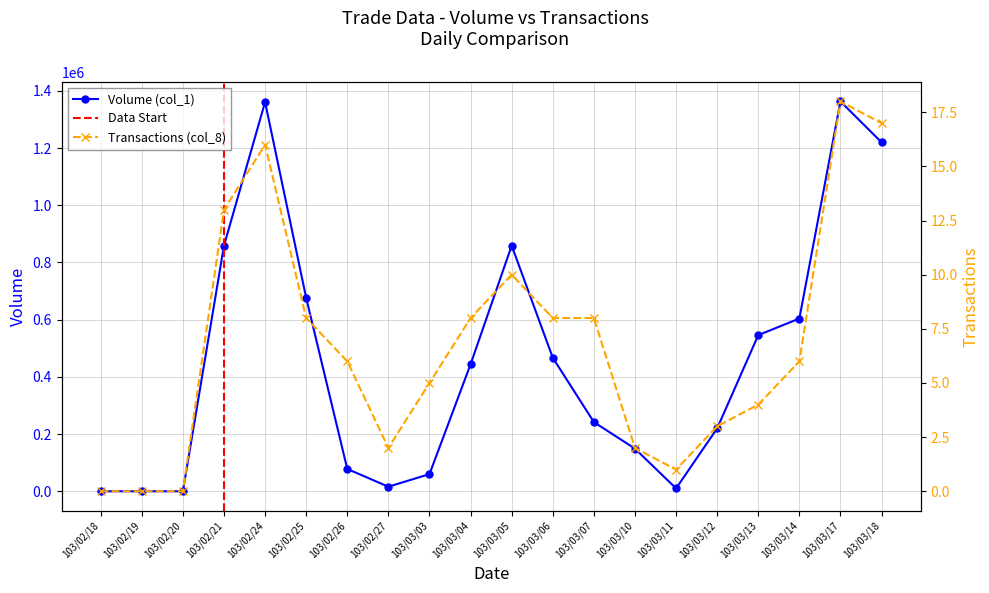

How many lines are shown in the chart?

2